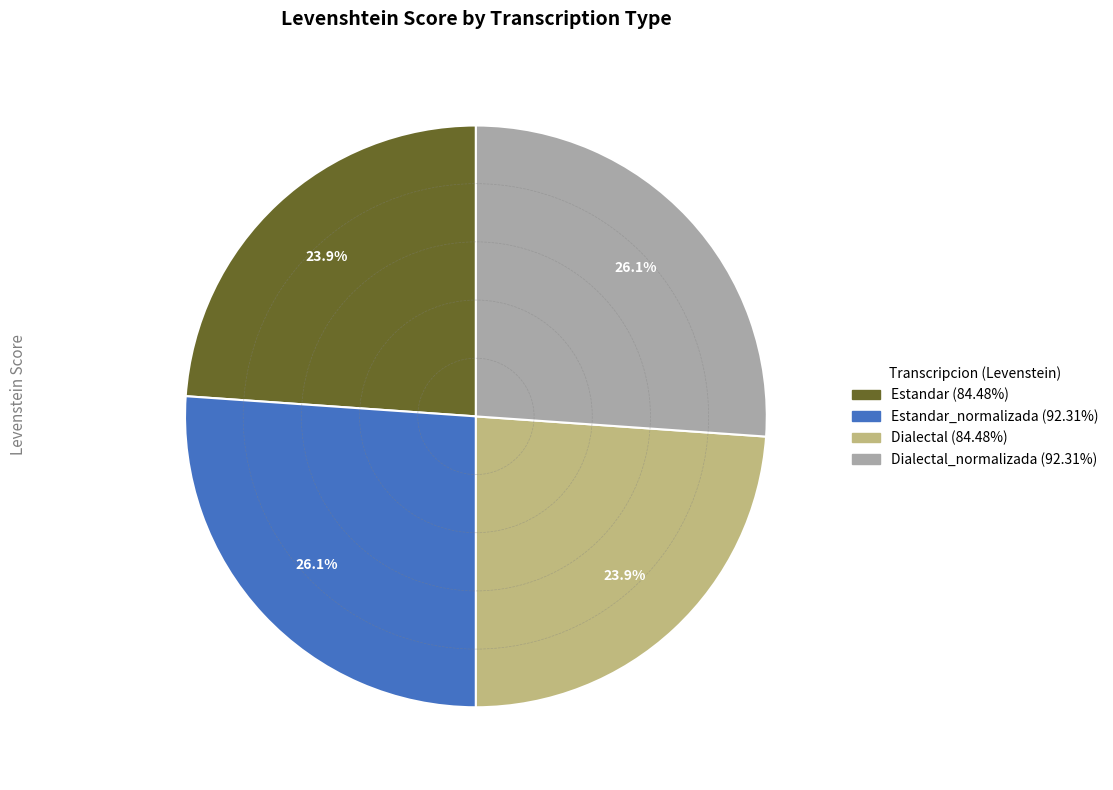

How many slices are in this pie chart?

4